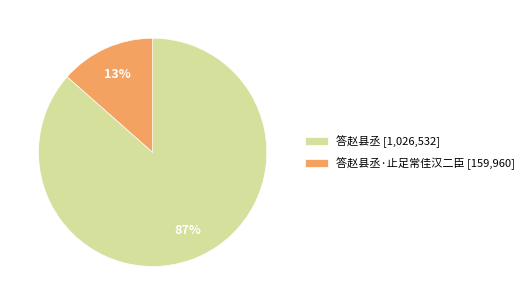

Which slice is the smallest?

答赵县丞·止足常佳汉二臣 [159,960]